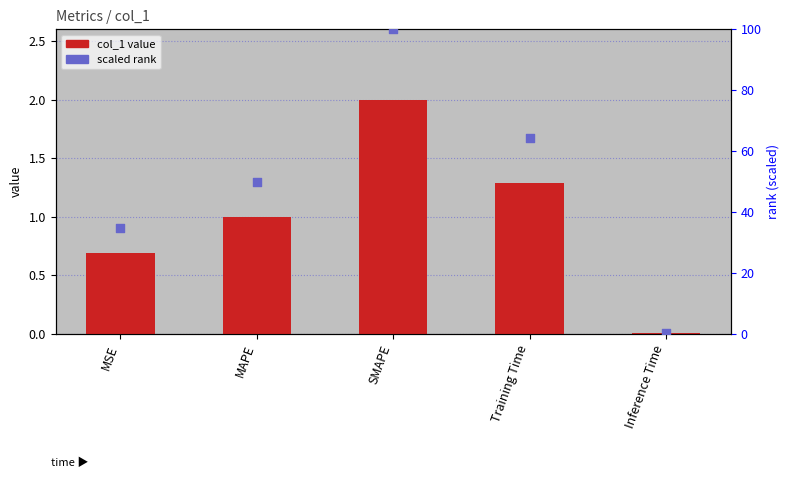

At which category is the sum across all series the highest?

SMAPE